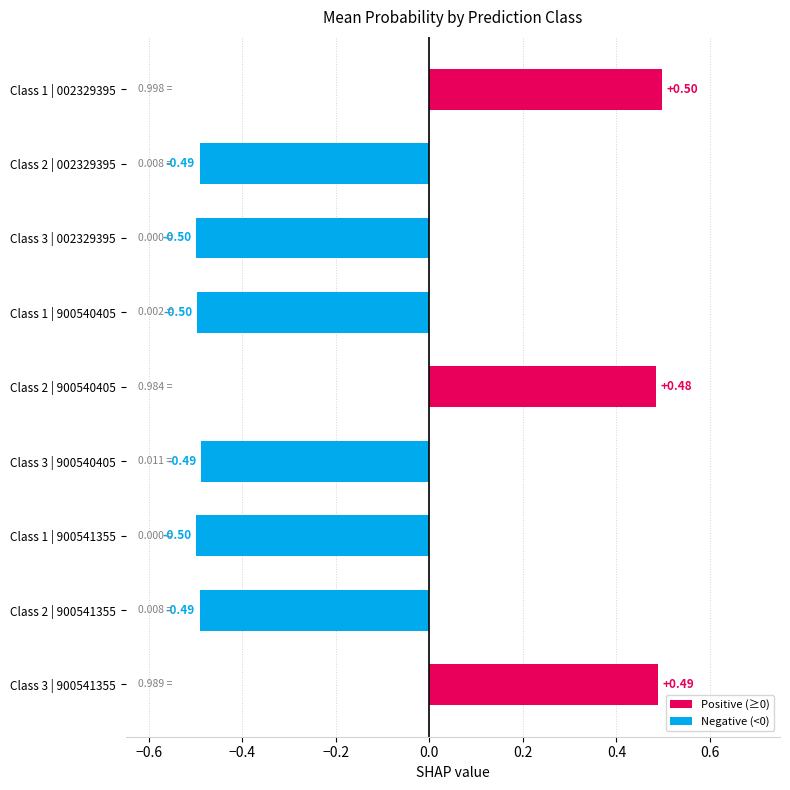

What is the sum of all values?

-1.5